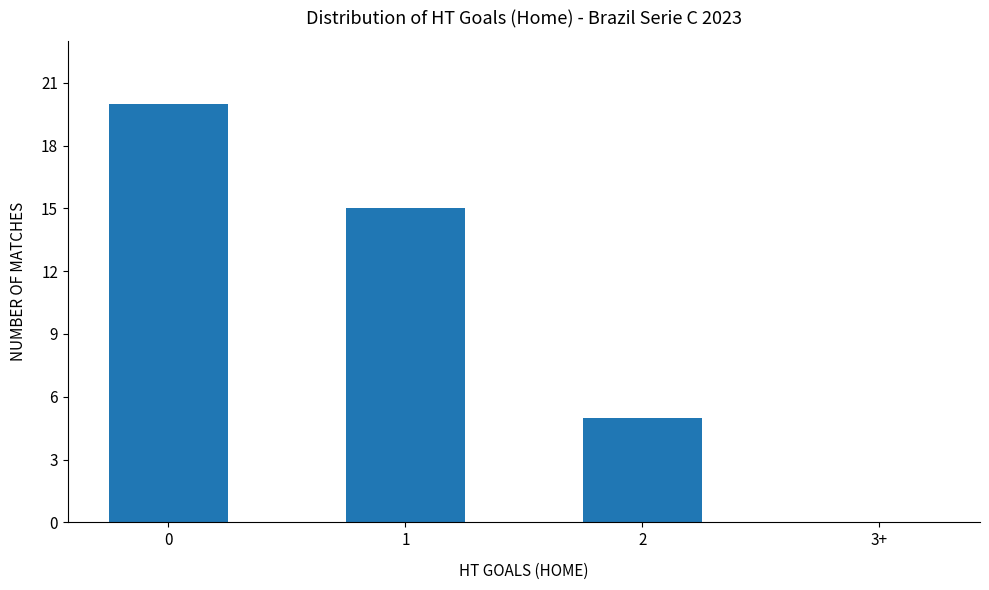

What is the sum of all values?

40